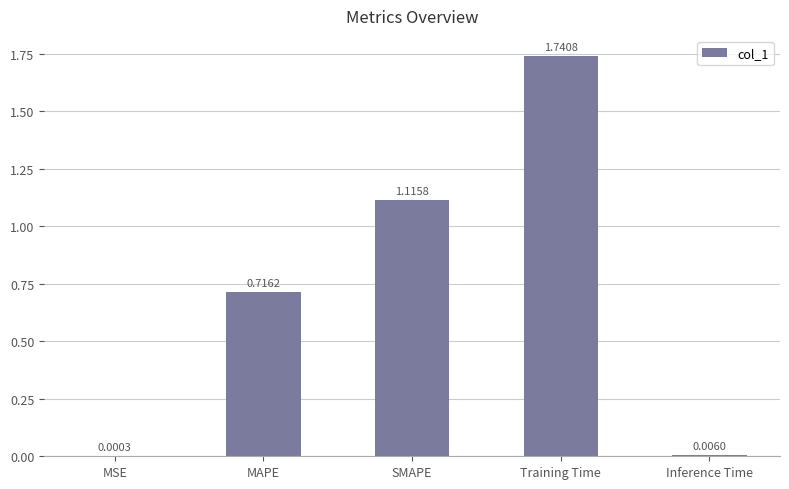

What is the sum of the values at SMAPE and Training Time?

2.9